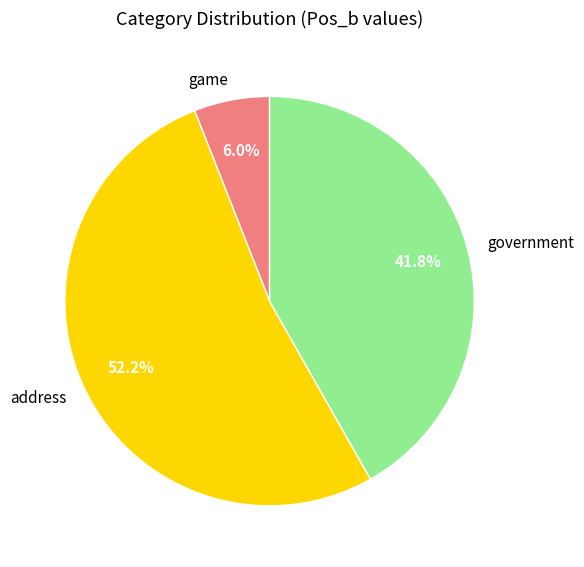

Combined, what portion of the pie is government and game?

47.8%